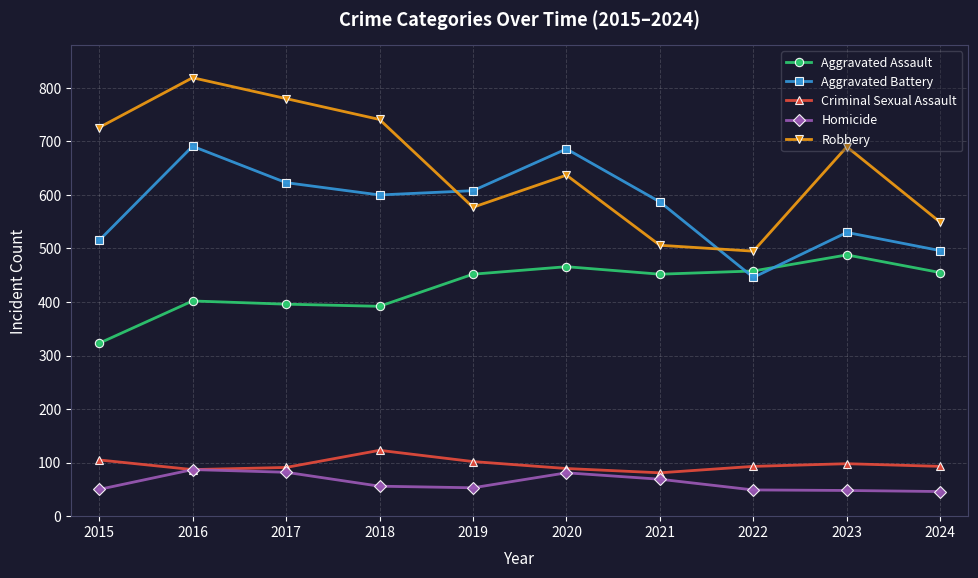

What is the difference between the highest and lowest values at 2022?

446